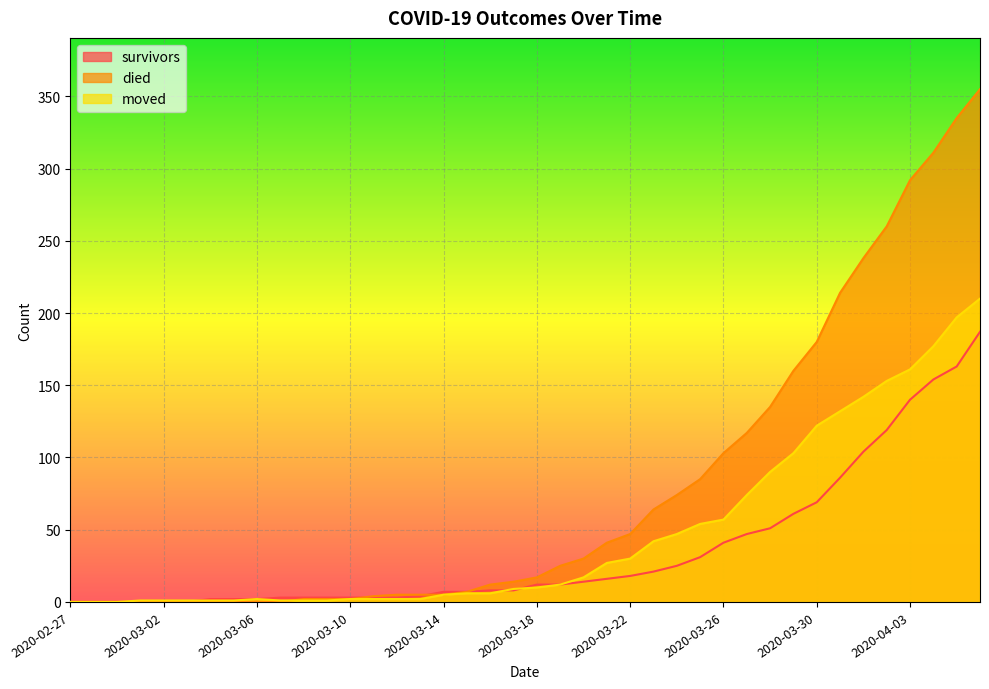

Reading right to left, list all the values displayed in this chart.

survivors: 2020-04-06=187	2020-04-05=163	2020-04-04=154	2020-04-03=140	2020-04-02=119	2020-04-01=104	2020-03-31=86	2020-03-30=69	2020-03-29=61	2020-03-28=51	2020-03-27=47	2020-03-26=41	2020-03-25=31	2020-03-24=25	2020-03-23=21	2020-03-22=18	2020-03-21=16	2020-03-20=14	2020-03-19=12	2020-03-18=12	2020-03-17=8	2020-03-16=8	2020-03-15=7	2020-03-14=7	2020-03-13=4	2020-03-12=3	2020-03-11=3	2020-03-10=3	2020-03-09=3	2020-03-08=3	2020-03-07=3	2020-03-06=2	2020-03-05=2	2020-03-04=2	2020-03-03=0	2020-03-02=0	2020-03-01=0	2020-02-29=0	2020-02-28=0	2020-02-27=0
died: 2020-04-06=355	2020-04-05=335	2020-04-04=311	2020-04-03=292	2020-04-02=260	2020-04-01=238	2020-03-31=214	2020-03-30=180	2020-03-29=160	2020-03-28=135	2020-03-27=117	2020-03-26=103	2020-03-25=85	2020-03-24=74	2020-03-23=64	2020-03-22=47	2020-03-21=41	2020-03-20=30	2020-03-19=25	2020-03-18=17	2020-03-17=14	2020-03-16=12	2020-03-15=7	2020-03-14=5	2020-03-13=5	2020-03-12=5	2020-03-11=4	2020-03-10=2	2020-03-09=2	2020-03-08=2	2020-03-07=0	2020-03-06=0	2020-03-05=0	2020-03-04=0	2020-03-03=0	2020-03-02=0	2020-03-01=0	2020-02-29=0	2020-02-28=0	2020-02-27=0
moved: 2020-04-06=210	2020-04-05=197	2020-04-04=177	2020-04-03=161	2020-04-02=153	2020-04-01=142	2020-03-31=132	2020-03-30=122	2020-03-29=103	2020-03-28=90	2020-03-27=74	2020-03-26=57	2020-03-25=54	2020-03-24=47	2020-03-23=42	2020-03-22=30	2020-03-21=27	2020-03-20=17	2020-03-19=12	2020-03-18=10	2020-03-17=9	2020-03-16=6	2020-03-15=6	2020-03-14=5	2020-03-13=2	2020-03-12=2	2020-03-11=2	2020-03-10=2	2020-03-09=1	2020-03-08=1	2020-03-07=1	2020-03-06=2	2020-03-05=1	2020-03-04=1	2020-03-03=1	2020-03-02=1	2020-03-01=1	2020-02-29=0	2020-02-28=0	2020-02-27=0